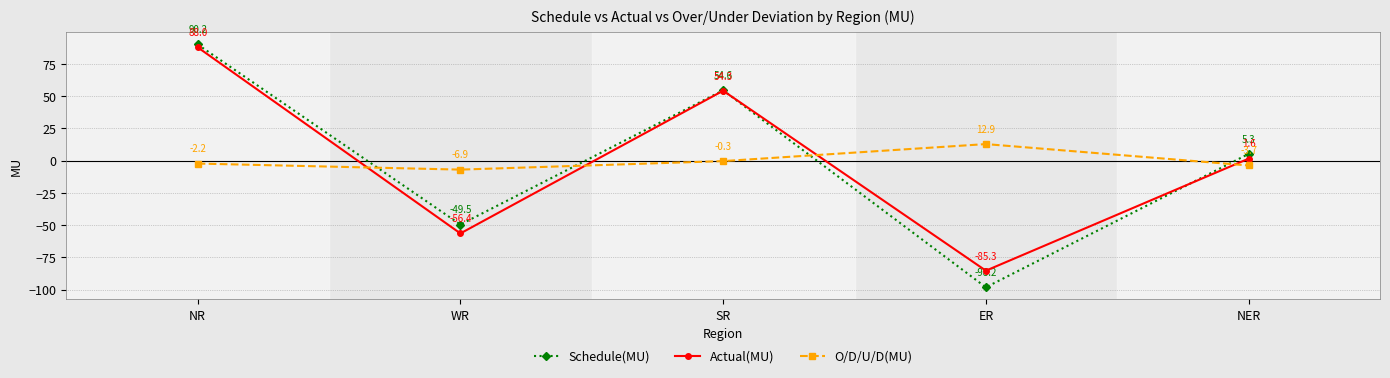

How many data points in Actual(MU) are less than 1?

2